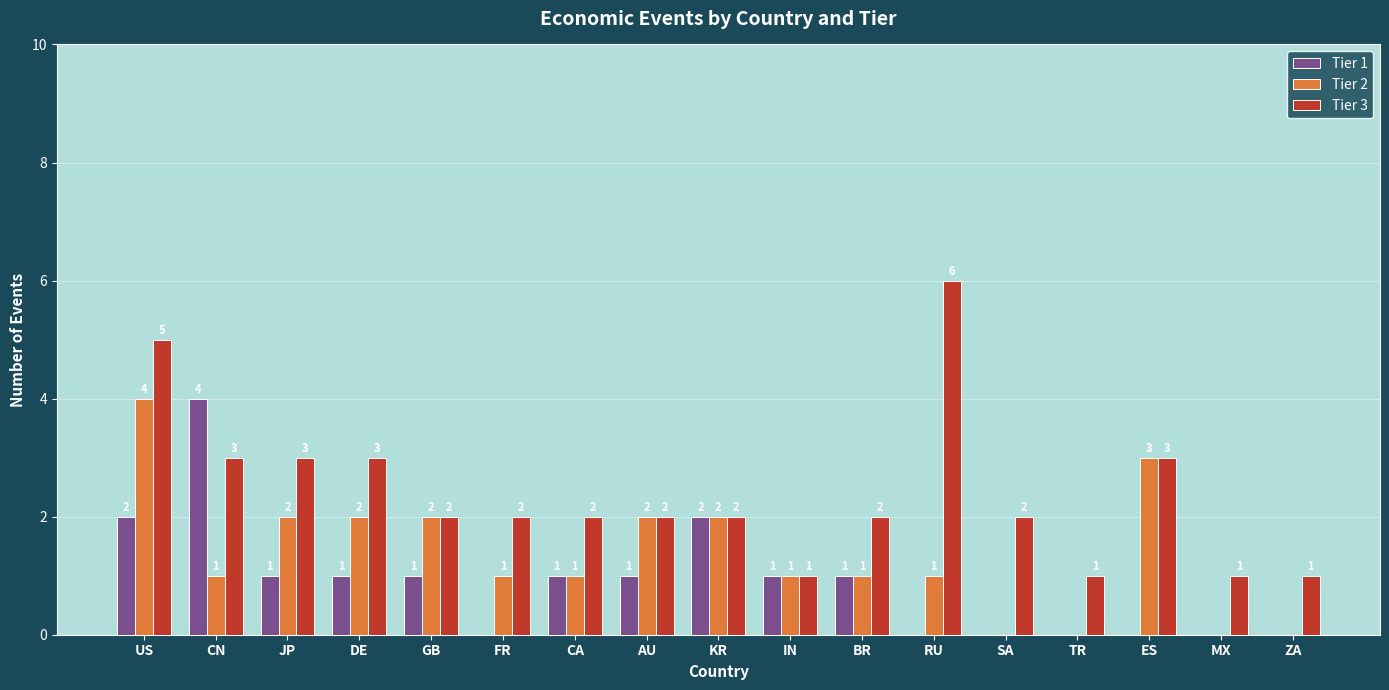

Reading left to right, extract all data points from this chart.

Tier 1: 2	4	1	1	1	0	1	1	2	1	1	0	0	0	0	0	0
Tier 2: 4	1	2	2	2	1	1	2	2	1	1	1	0	0	3	0	0
Tier 3: 5	3	3	3	2	2	2	2	2	1	2	6	2	1	3	1	1